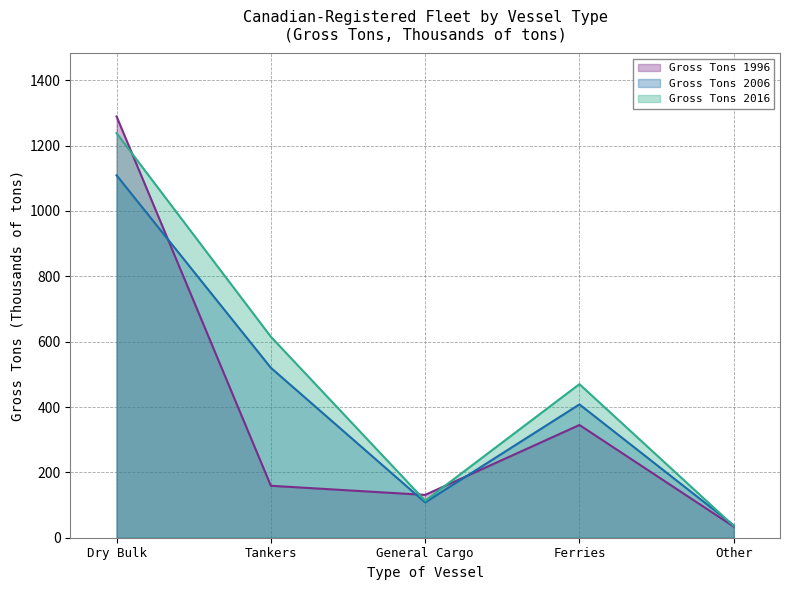

What is the difference between the Gross Tons 1996 values at Dry Bulk and Ferries?

944